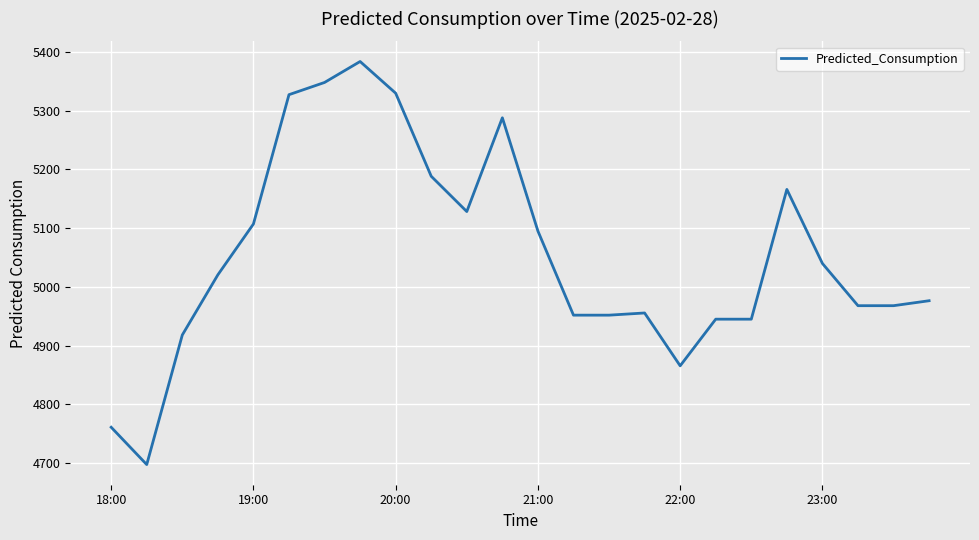

What is the greatest value displayed?

5383.8